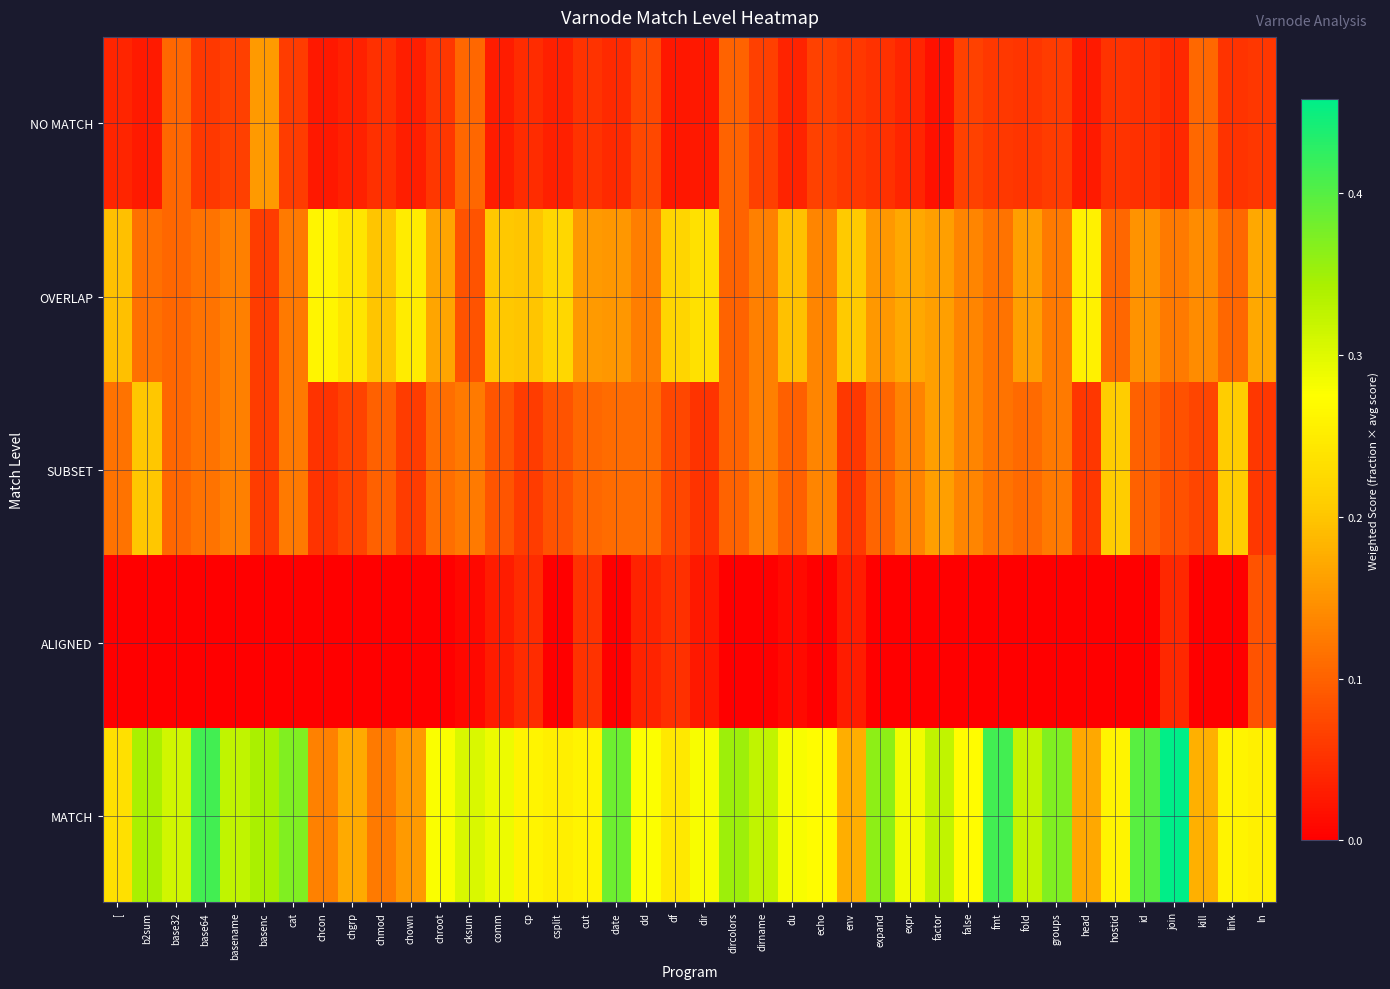

Between base64 and dircolors, which series saw the biggest shift?

MATCH